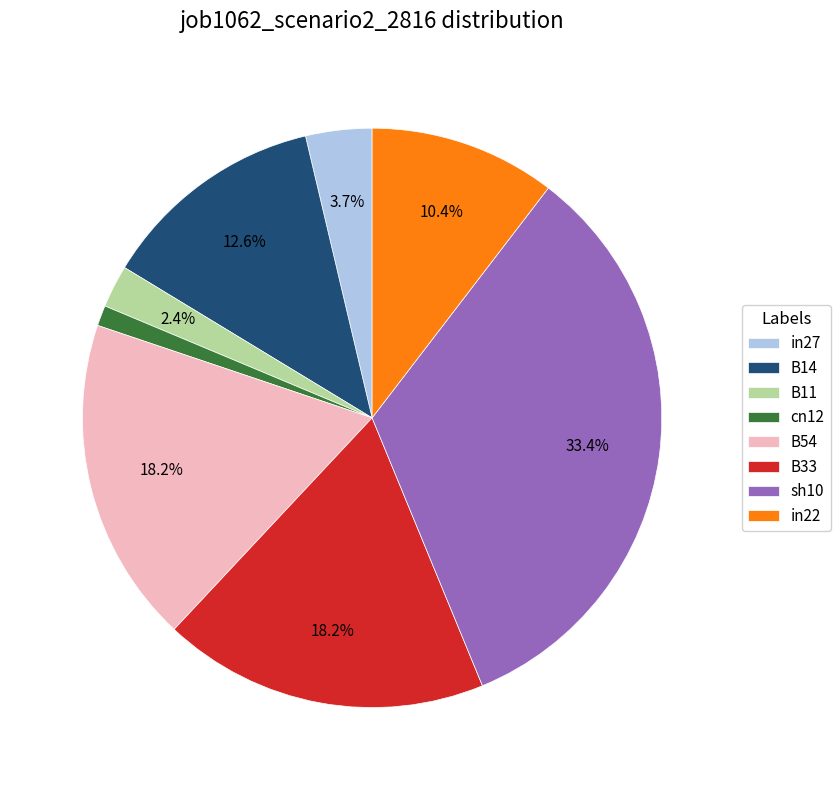

What is the smallest slice in the pie chart?

cn12